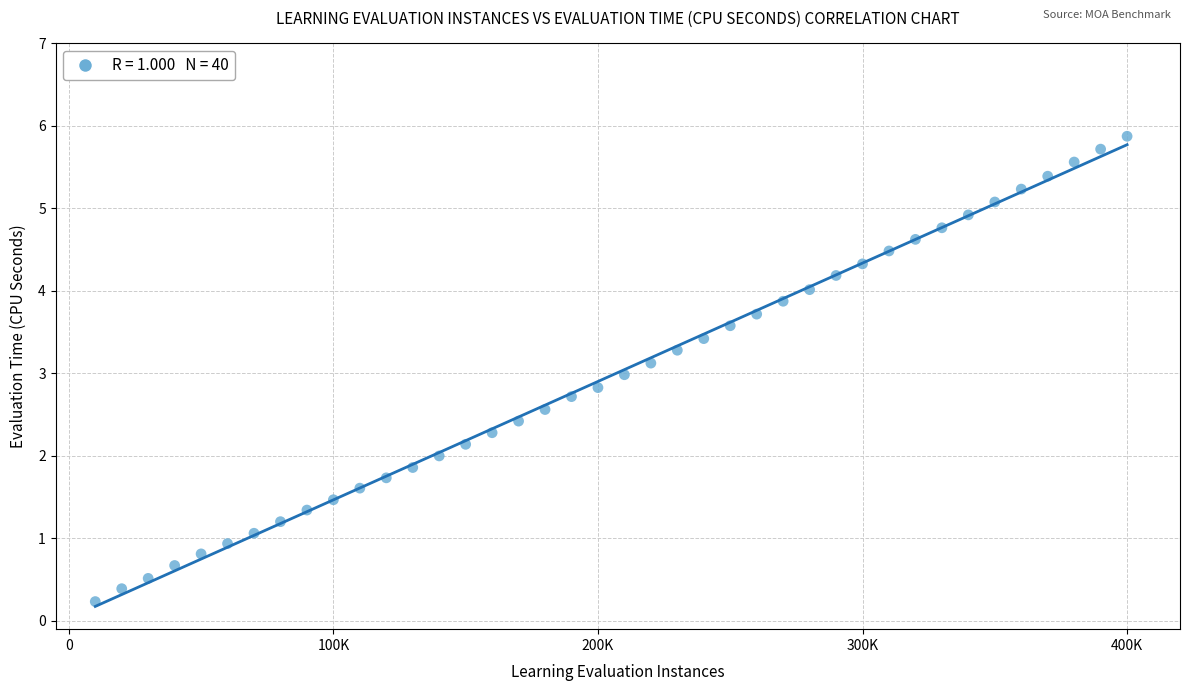

What is the range of Y values (max minus min)?

5.6